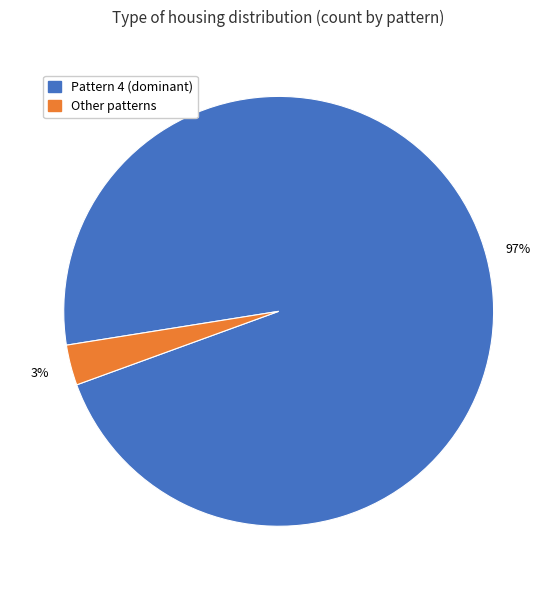

Is Pattern 4 (dominant) the majority of the pie?

Yes